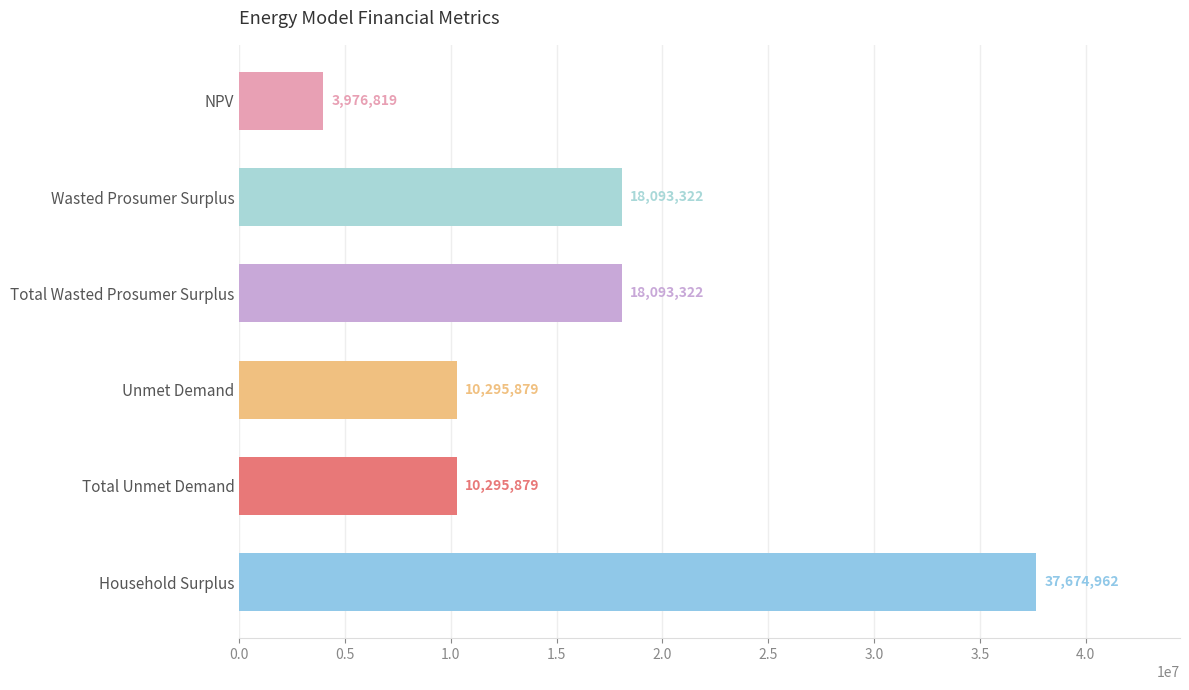

What is the difference between the maximum and second lowest values?

27379083.4